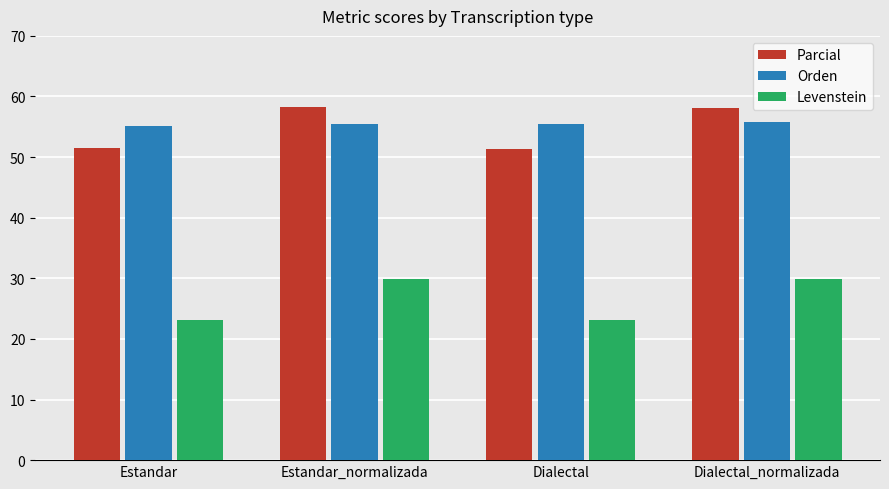

What is the spread (max minus min) of values at Estandar_normalizada?

28.5